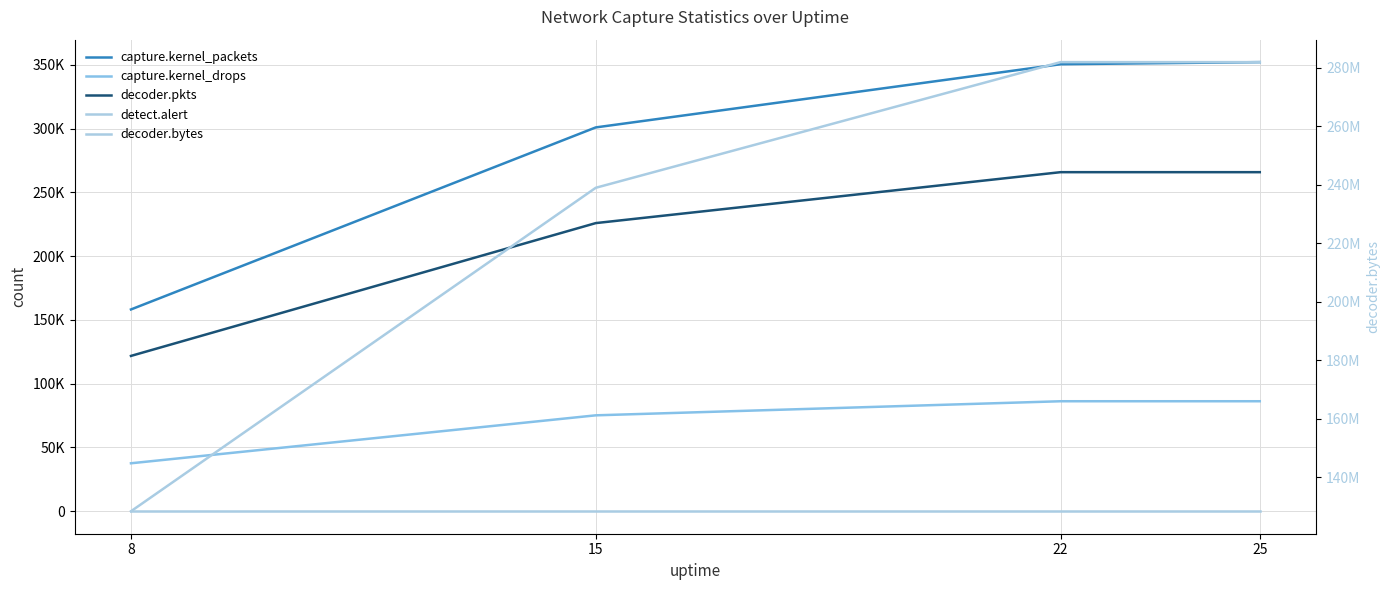

At which category does the chart reach its minimum across all series?

8